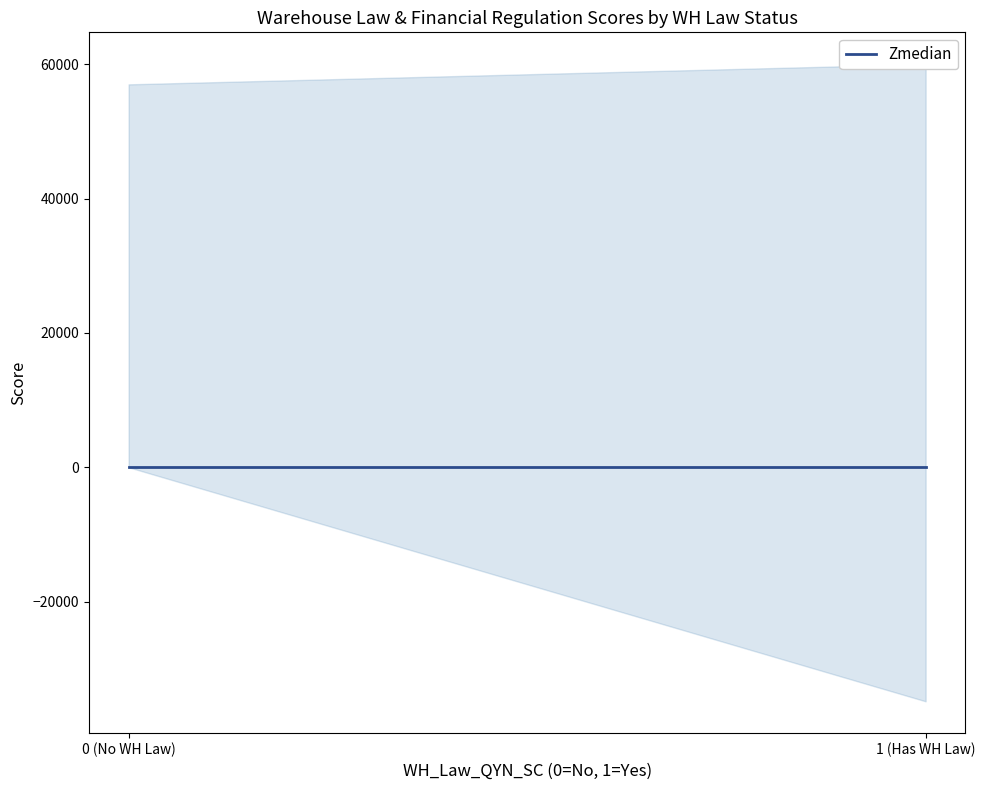

At which category is the sum across all series the highest?

1